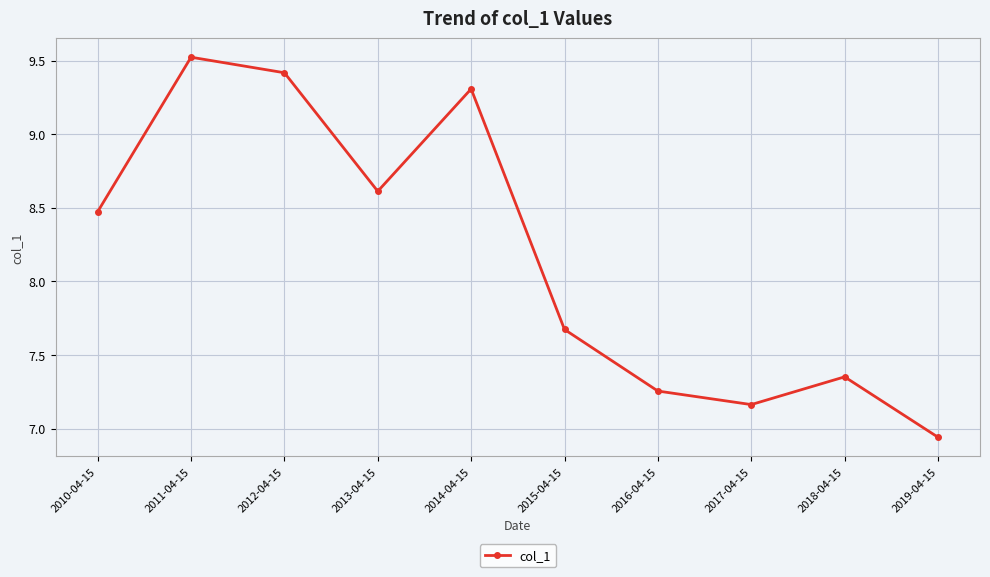

How many interior local peaks (higher than both neighbors) does the data have?

3